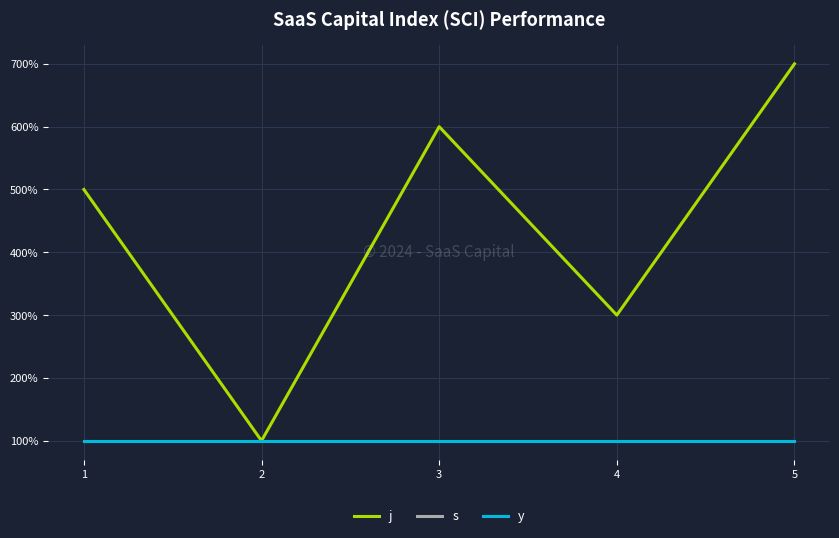

What is the value of the s point at the 5th from the left?

1